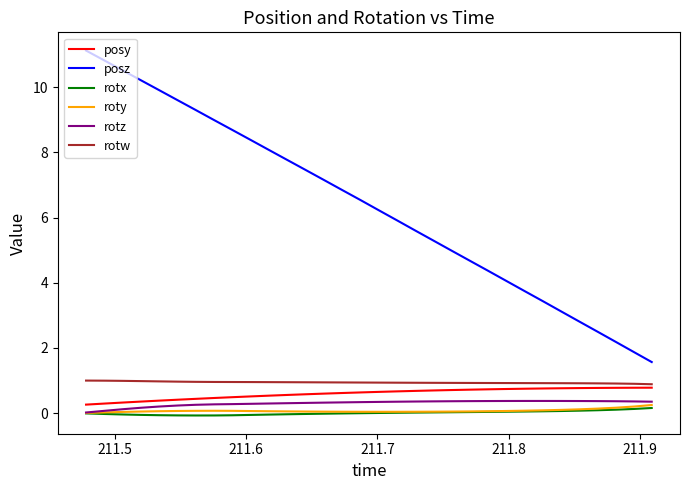

What is the minimum value shown in the chart?

-0.1